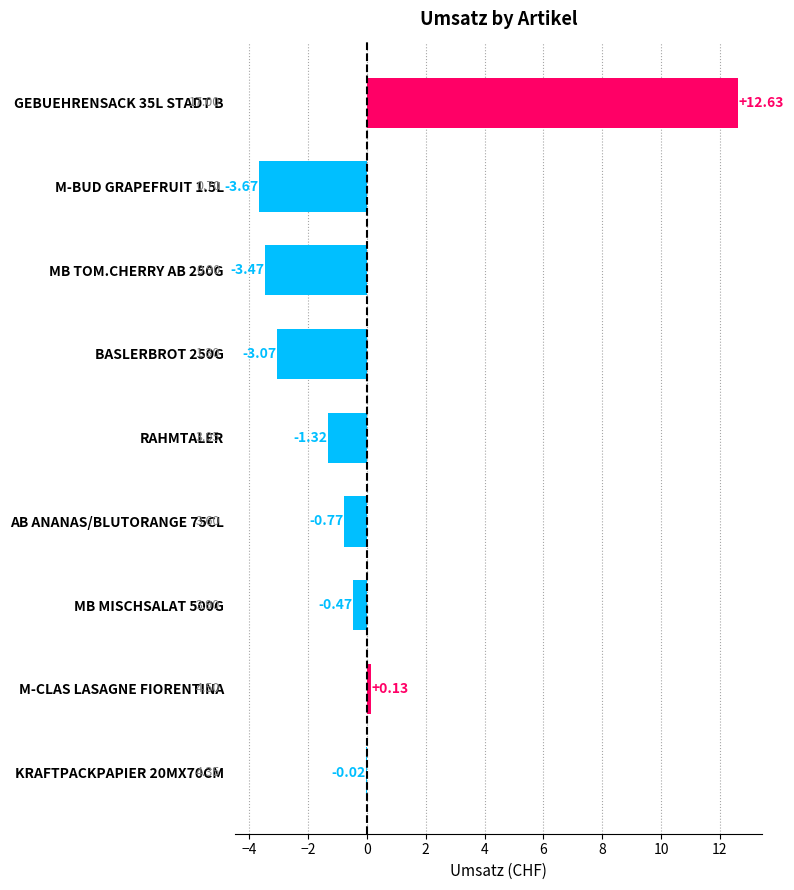

What is the sum of the values at M-BUD GRAPEFRUIT 1.5L and MB MISCHSALAT 500G?

-4.1